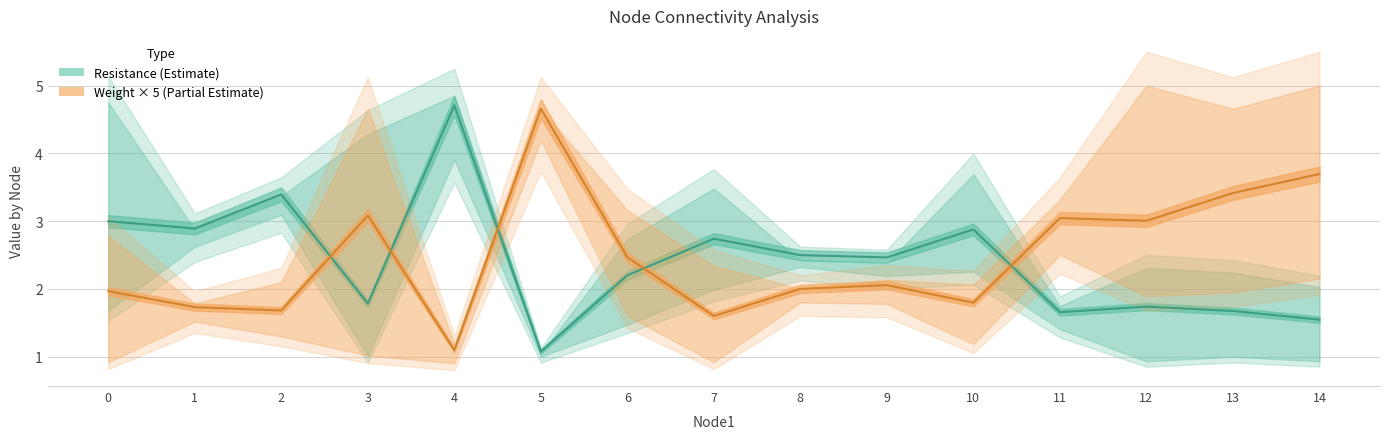

What is the value of the weight_mean point at the 9th from the left?

0.4